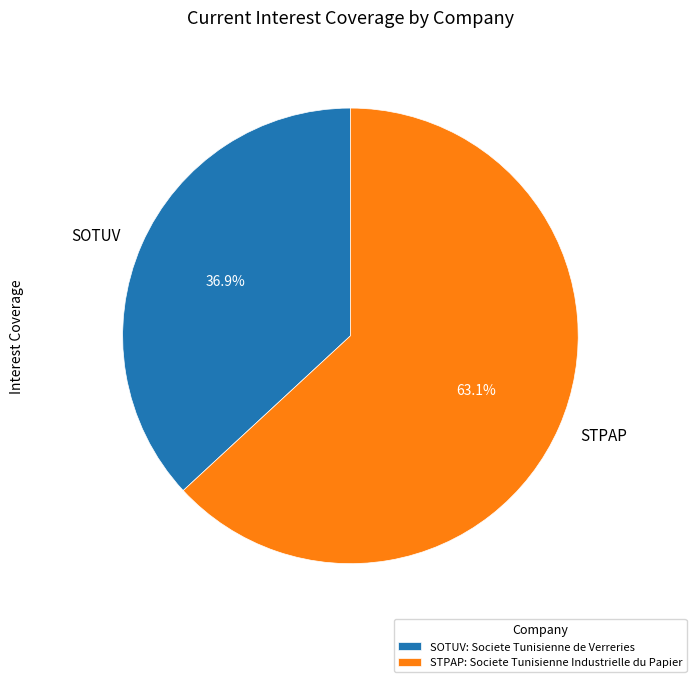

Is there a majority slice in this chart?

Yes